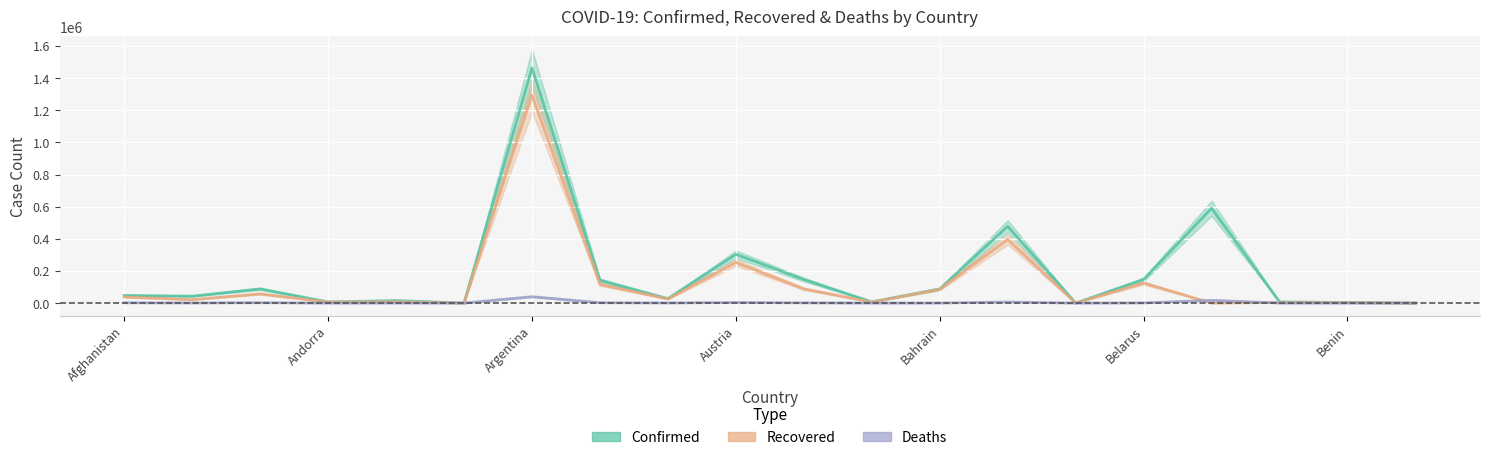

How many interior local valleys does the Recovered series have?

7